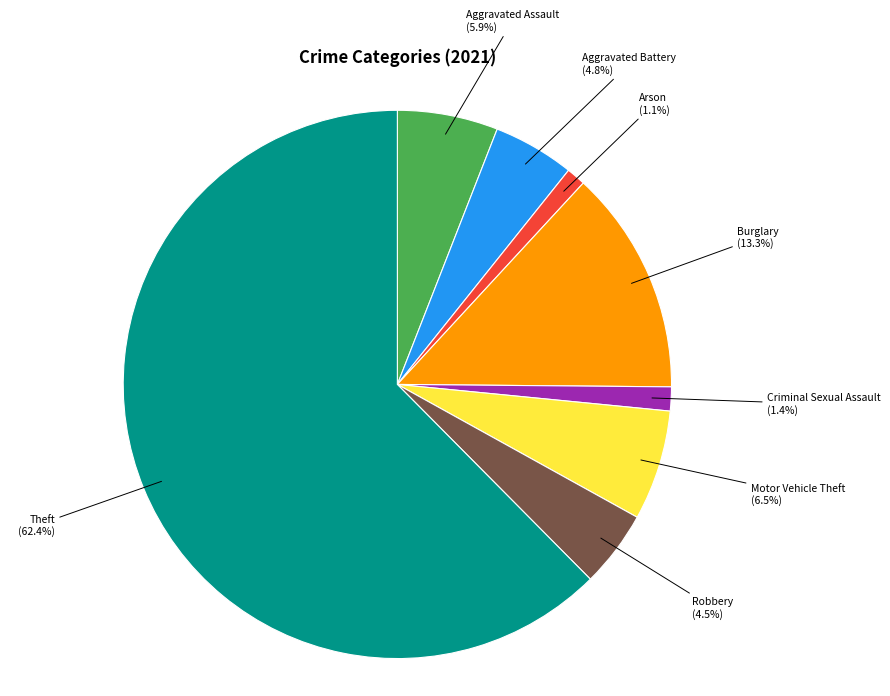

Is there a majority slice in this chart?

Yes